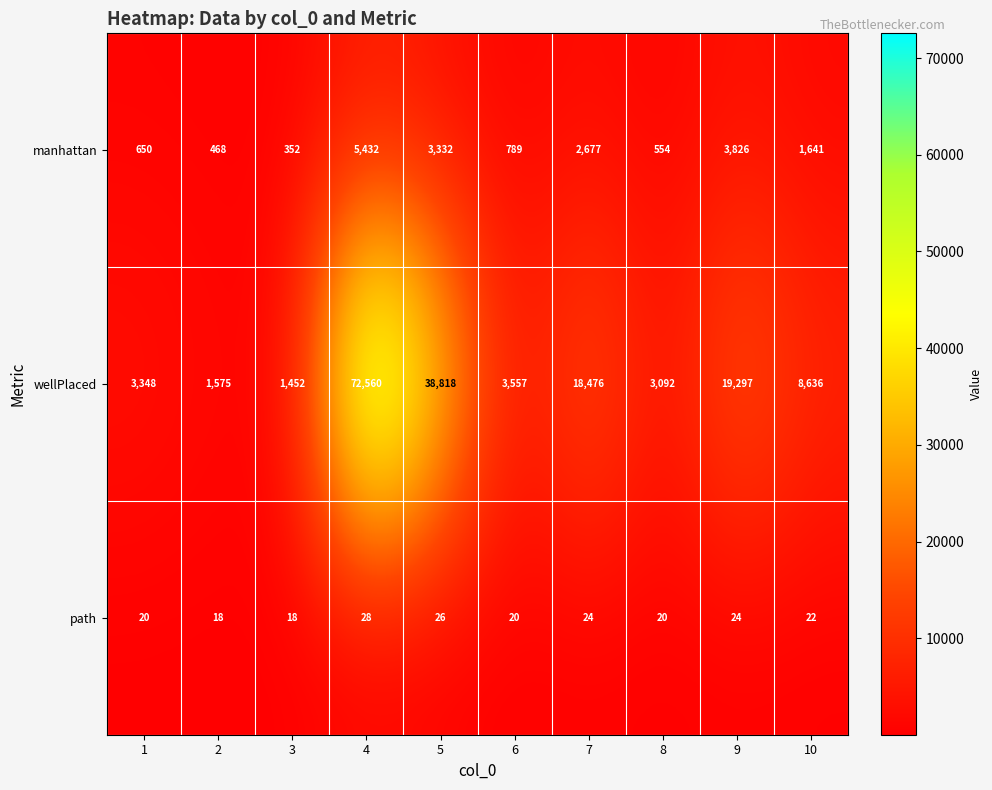

The wellPlaced series shows 8636 at 10. True or false?

True